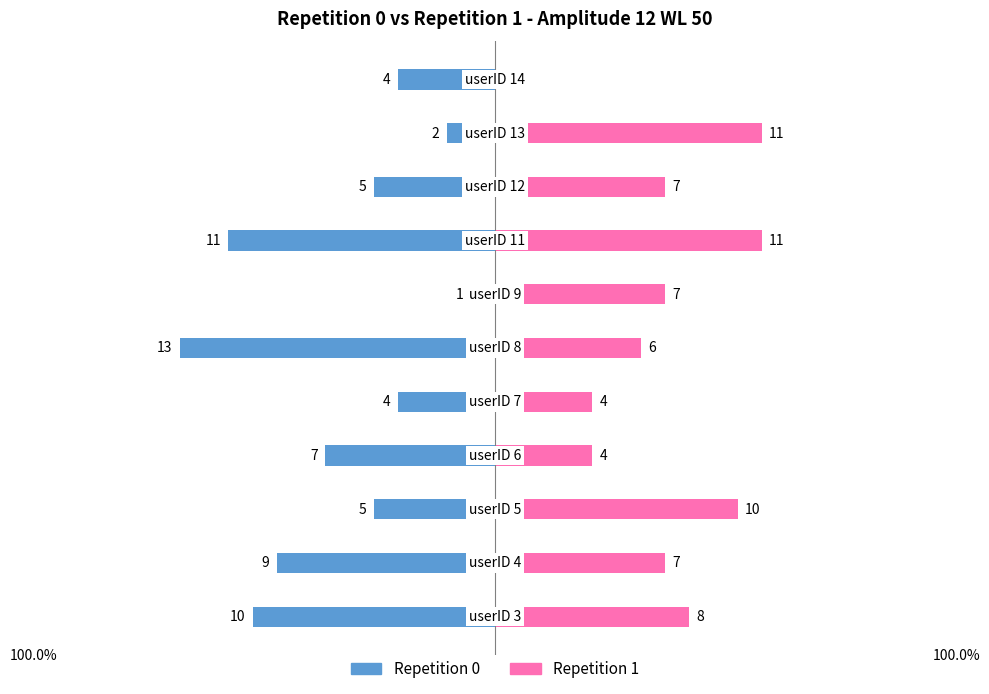

What is the sum of all Repetition 0 values?

-71